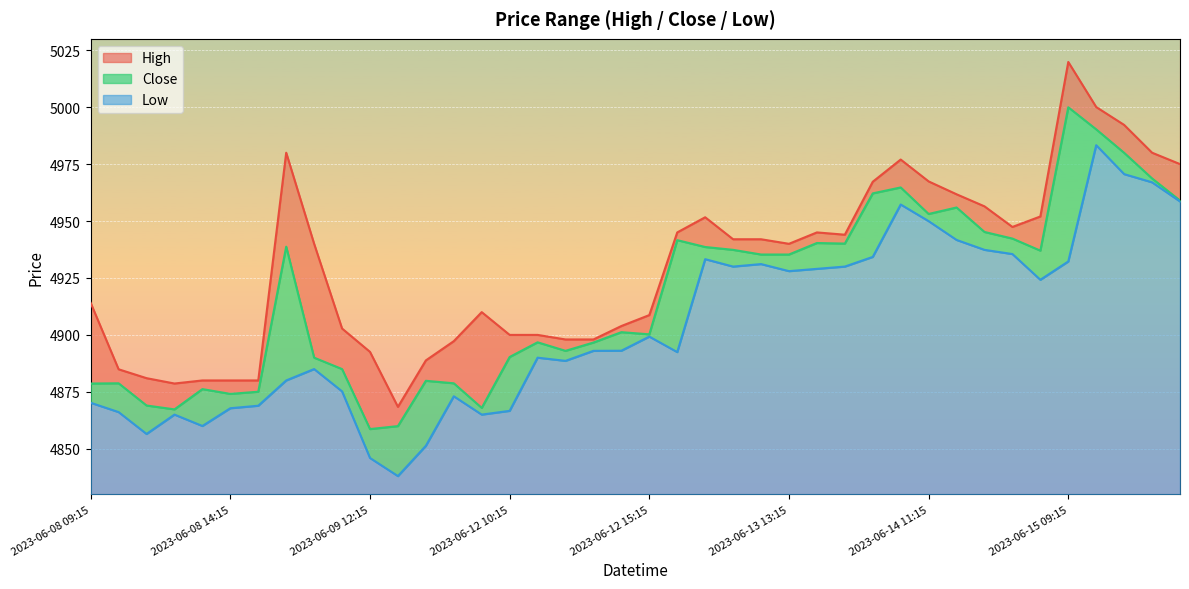

In High, how many points are higher than both neighbors (excluding endpoints)?

6